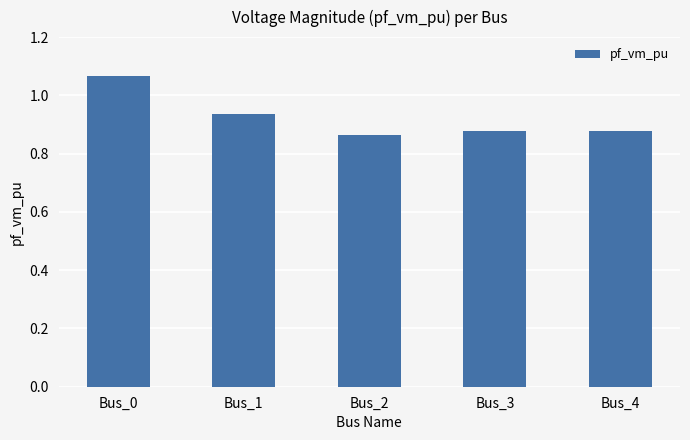

Which label corresponds to the largest value in the chart?

Bus_0